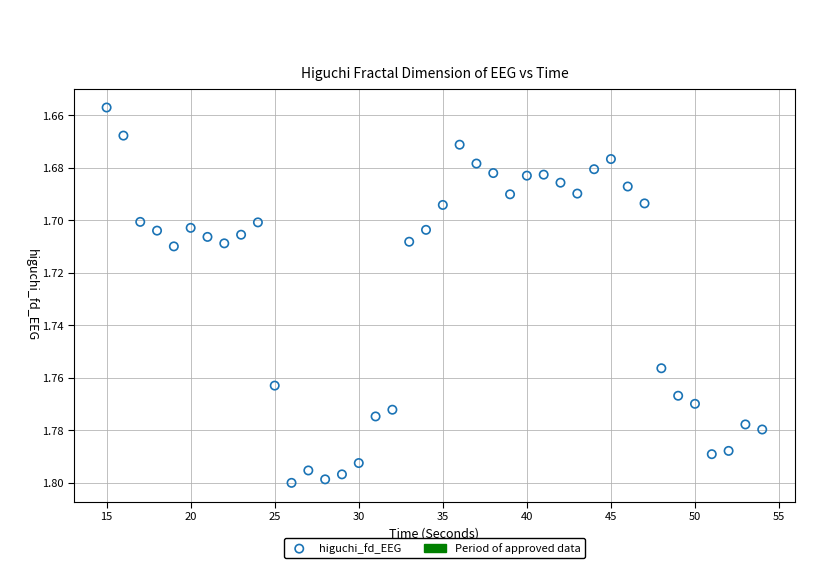

What is the range of X values (max minus min)?

39.0